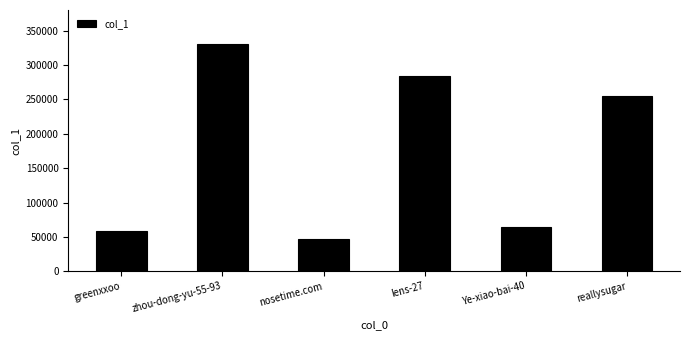

Which label corresponds to the smallest value in the chart?

nosetime.com